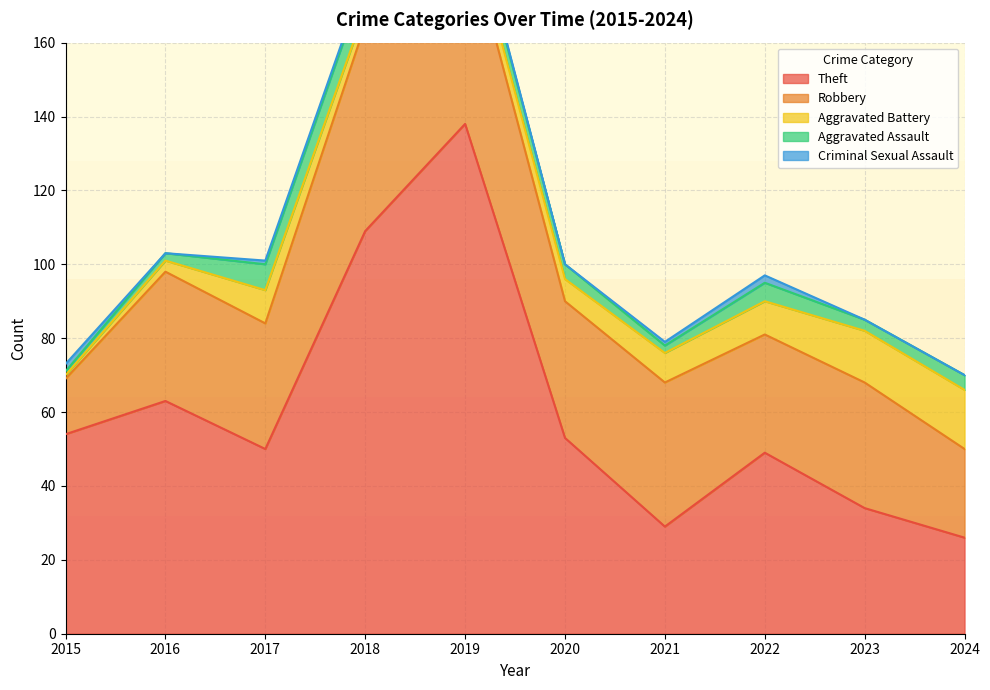

True or false: Theft has more than 1 points higher than both neighbors.

True